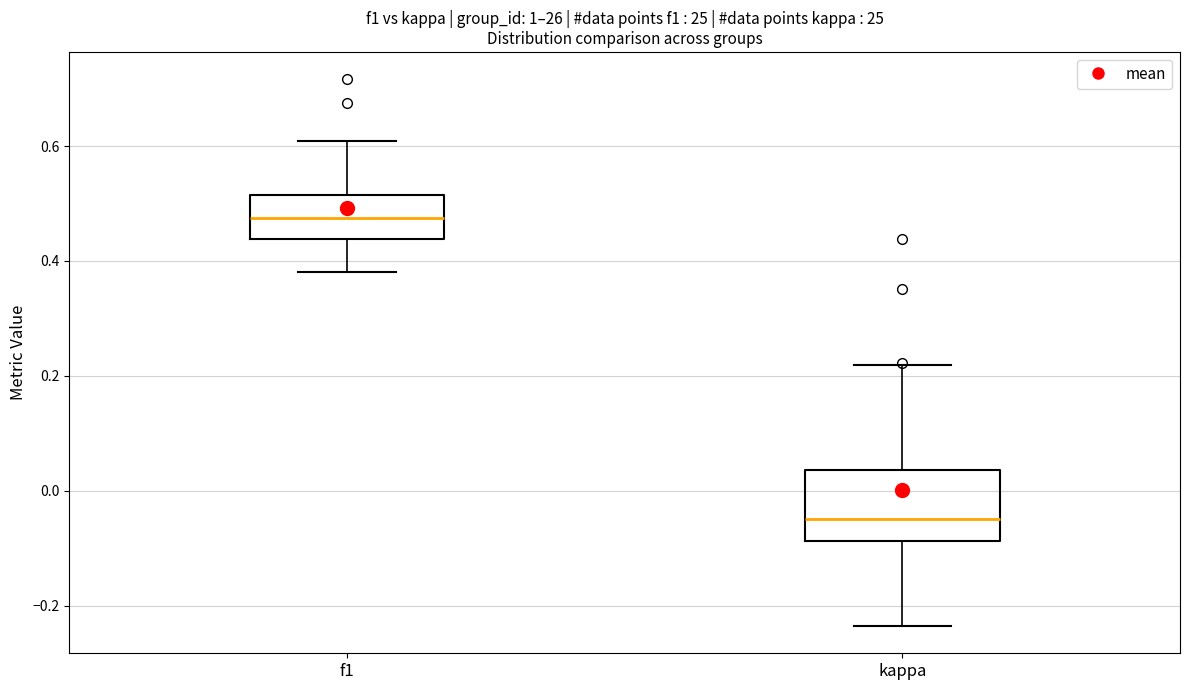

Reading left to right, transcribe this box plot: for each box, give where its median line is, the range the box spans, and where its two whiskers end, as read against the y-axis. The values are not printed on the chart, so give them approximately, as read against the axis.

f1: median 0.48, box 0.44 to 0.52, whiskers 0.38 to 0.60
kappa: median -0.04, box -0.08 to 0.04, whiskers -0.24 to 0.22